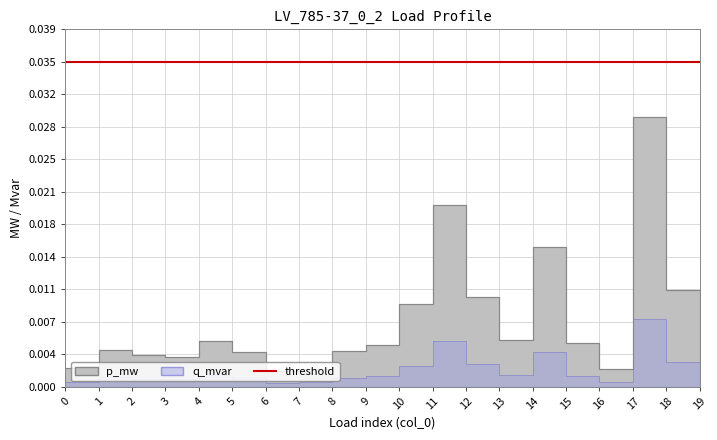

Which category has the highest value across all series?

17